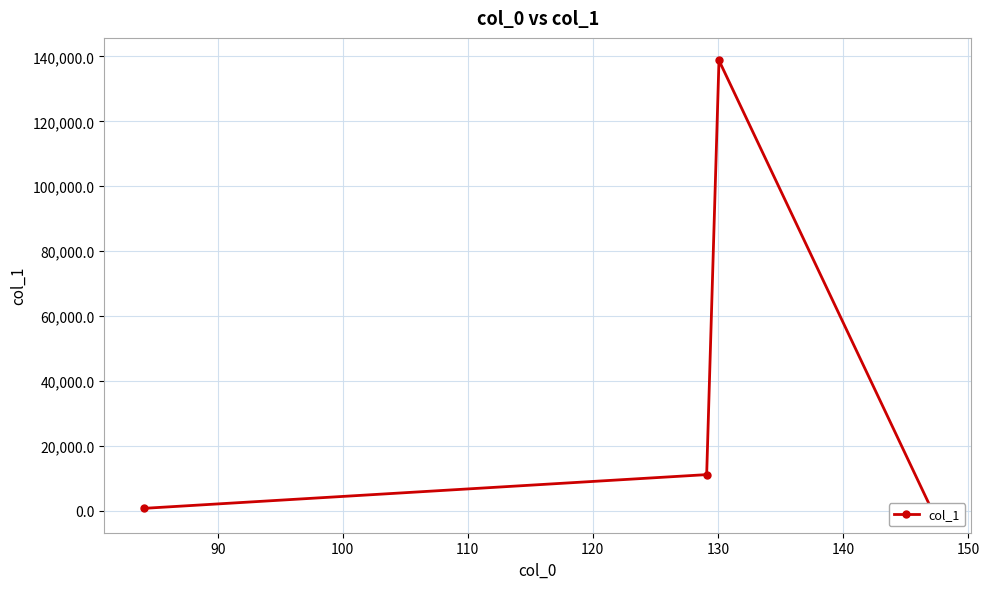

Count the number of data series in this chart.

1